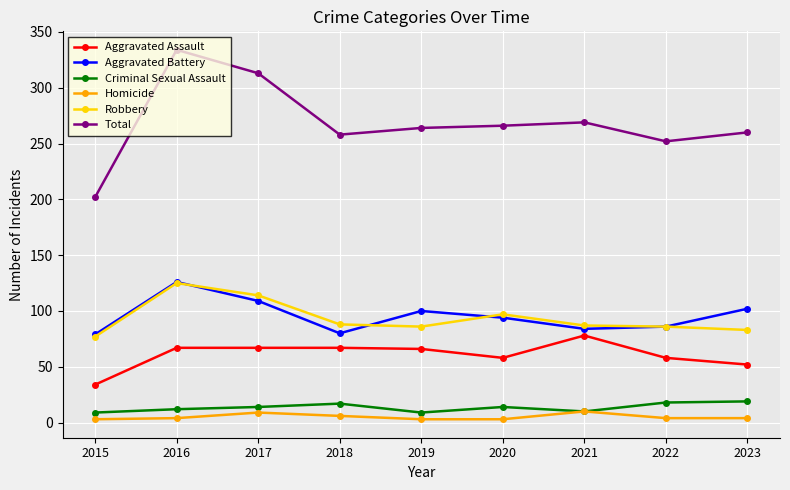

True or false: Total and Criminal Sexual Assault cross at least once.

False